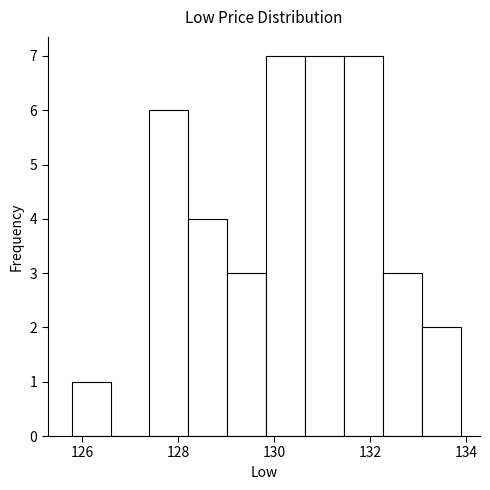

Reading left to right, list every bar in this chart as the range it spans on the x-axis followed by its height. Neither the bar edges nor the heights are printed on the chart, so give them approximately, as read against the axes.

125.8 to 126.6: 1
126.6 to 127.4: 0
127.4 to 128.2: 6
128.2 to 129.0: 4
129.0 to 129.8: 3
129.8 to 130.6: 7
130.6 to 131.4: 7
131.4 to 132.2: 7
132.2 to 133.0: 3
133.0 to 133.8: 2